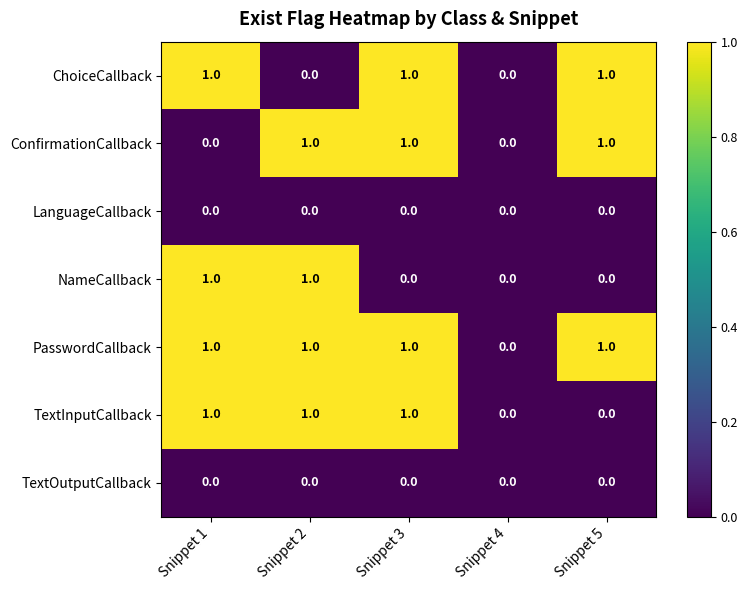

How many series are shown in this chart?

7